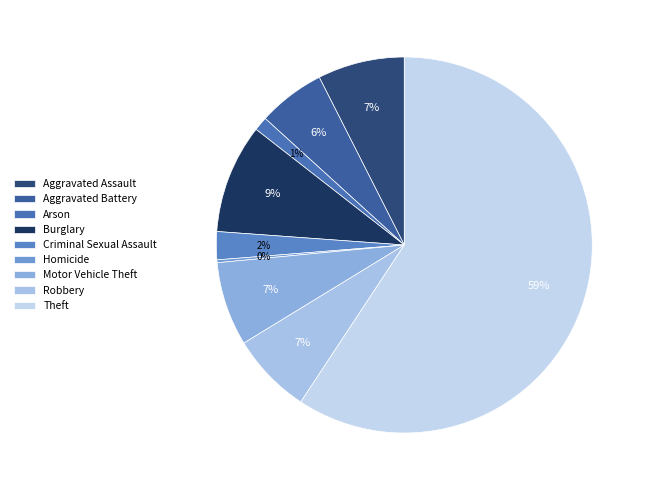

Rank the categories by value from lowest to highest.

Homicide, Arson, Criminal Sexual Assault, Aggravated Battery, Robbery, Motor Vehicle Theft, Aggravated Assault, Burglary, Theft